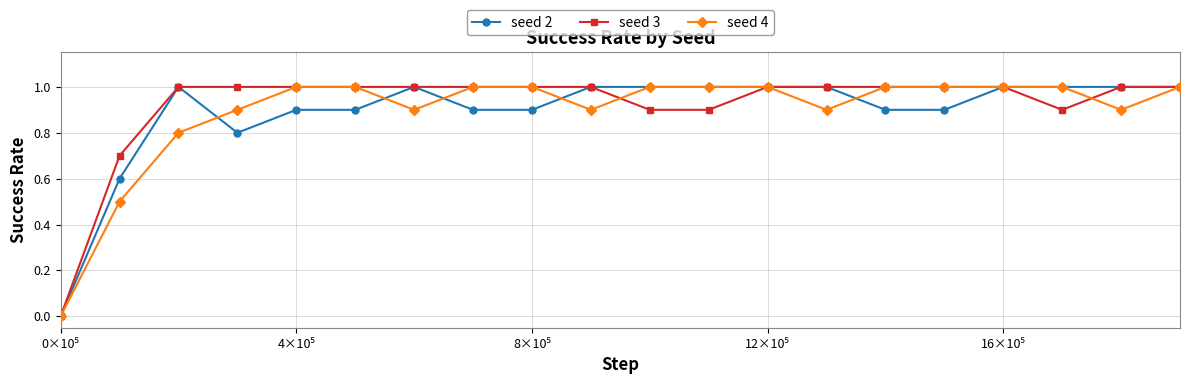

Reading left to right, list all the values displayed in this chart.

seed 2: 0.0	0.6	1.0	0.8	0.9	0.9	1.0	0.9	0.9	1.0	1.0	1.0	1.0	1.0	0.9	0.9	1.0	1.0	1.0	1.0
seed 3: 0.0	0.7	1.0	1.0	1.0	1.0	1.0	1.0	1.0	1.0	0.9	0.9	1.0	1.0	1.0	1.0	1.0	0.9	1.0	1.0
seed 4: 0.0	0.5	0.8	0.9	1.0	1.0	0.9	1.0	1.0	0.9	1.0	1.0	1.0	0.9	1.0	1.0	1.0	1.0	0.9	1.0